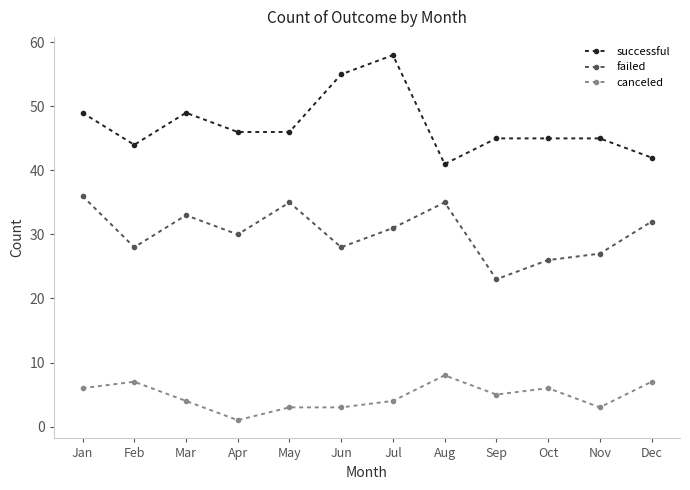

Rank the series by their average value, from lowest to highest.

canceled, failed, successful